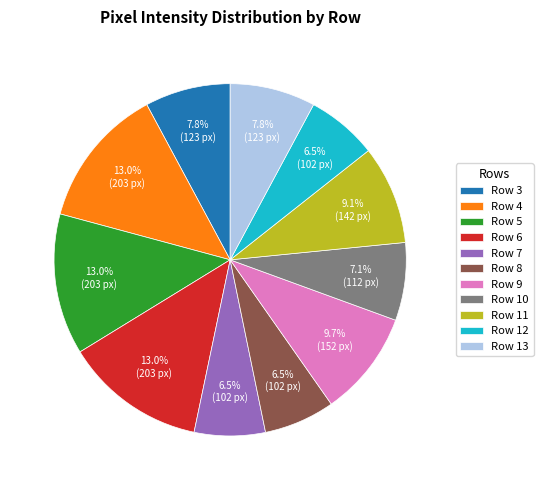

Between Row 10 and Row 13, which is larger?

Row 13